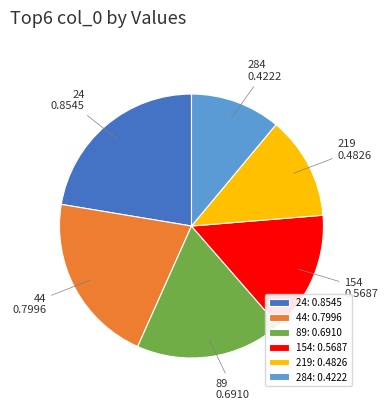

Do 89 and 24 together represent more than half of the pie?

No